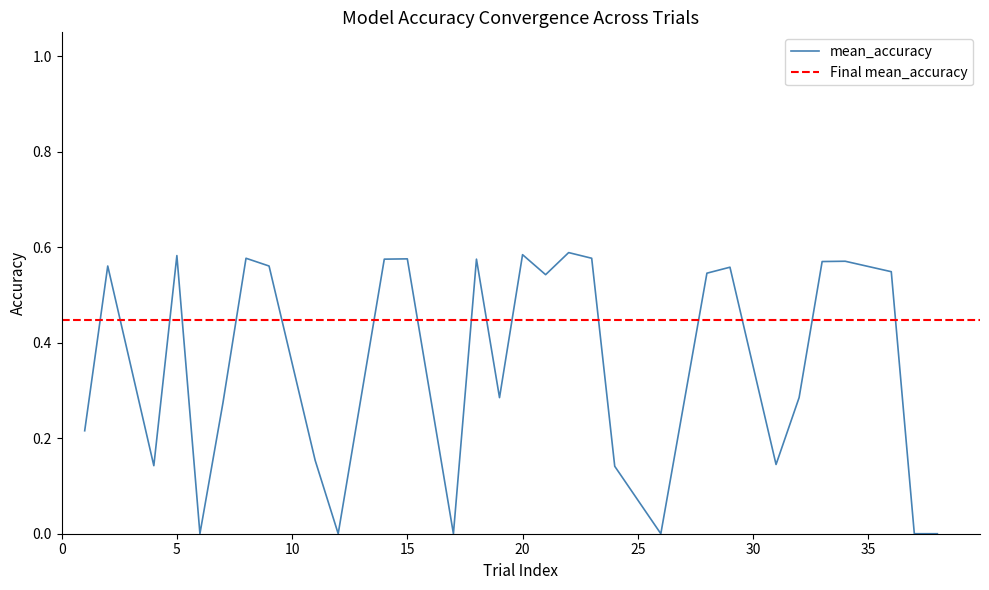

At which category does the chart reach its minimum across all series?

6